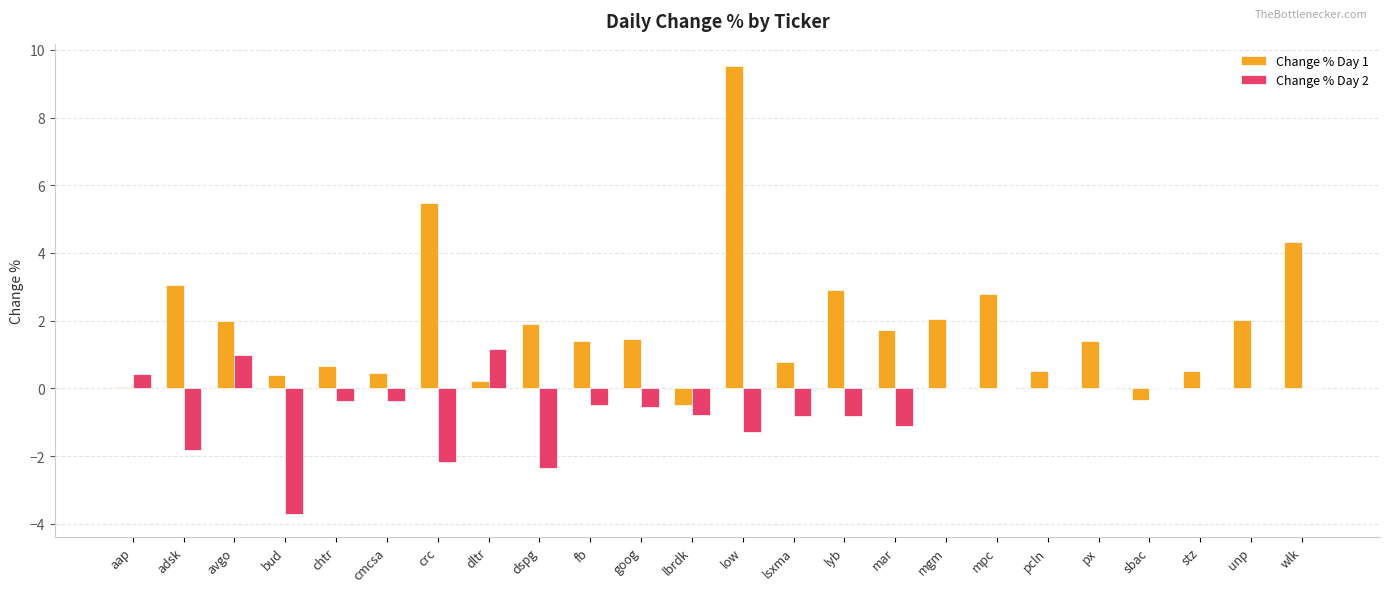

What is the sum of all Change % Day 2 values?

-14.0